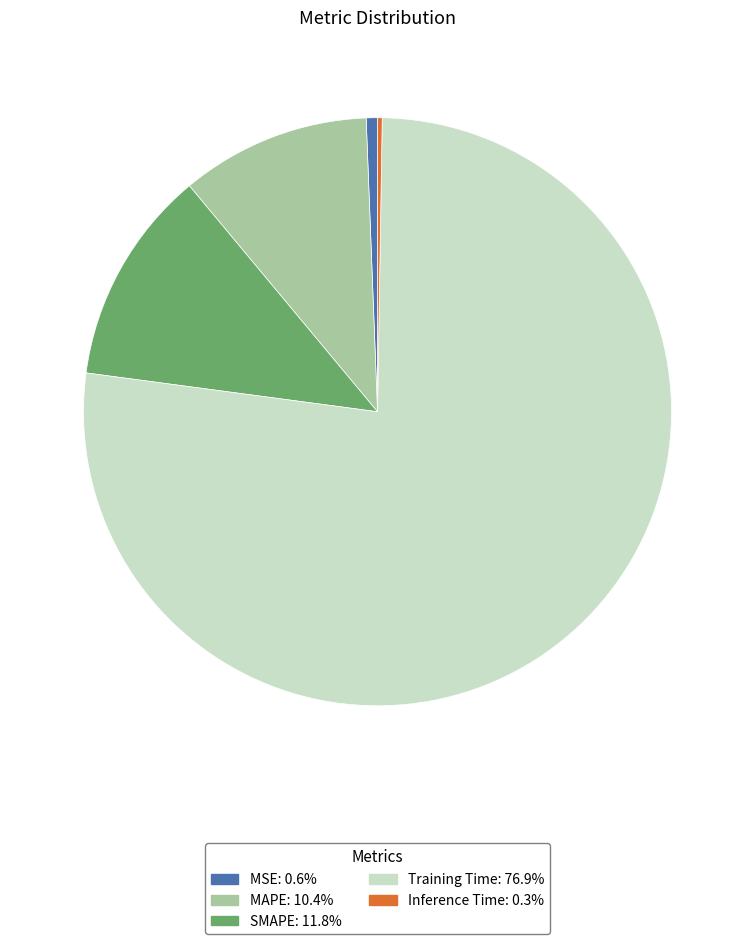

Is the sum of SMAPE and Training Time greater than half?

Yes